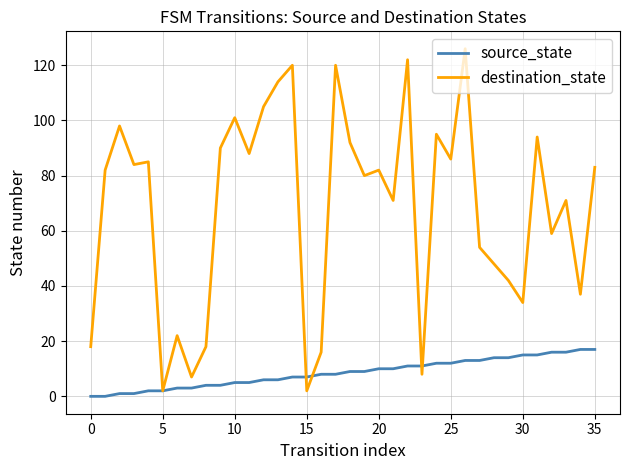

What is the greatest value displayed?

126